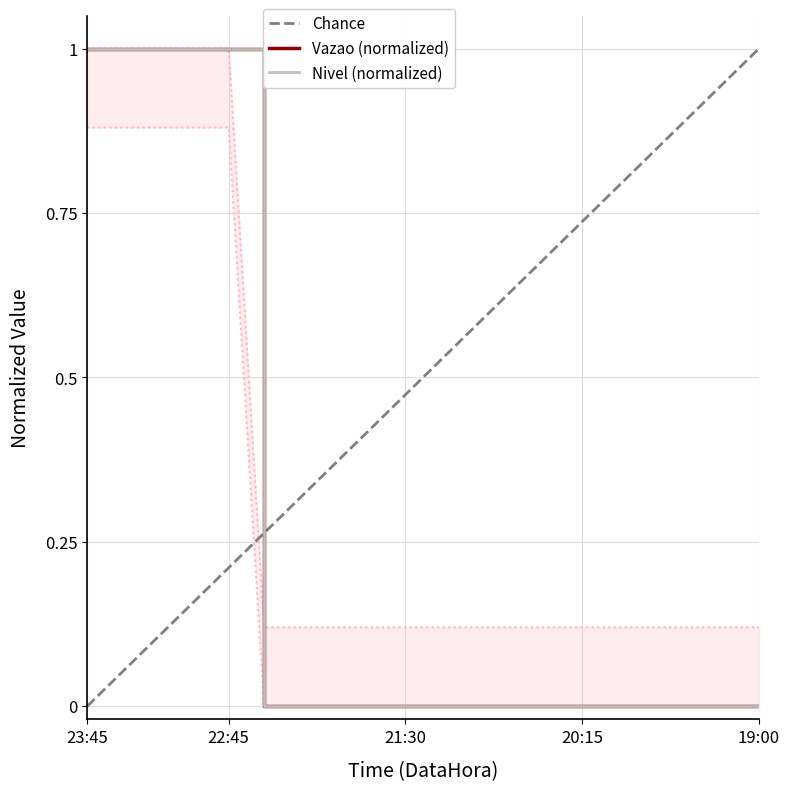

What is the label of the 10th point from the right?

21:15